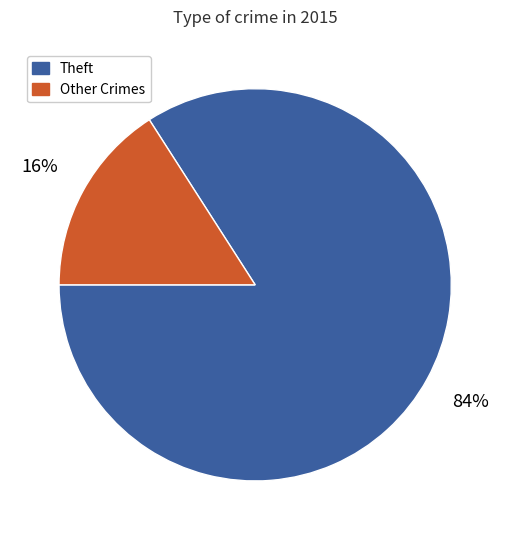

Is there a majority slice in this chart?

Yes